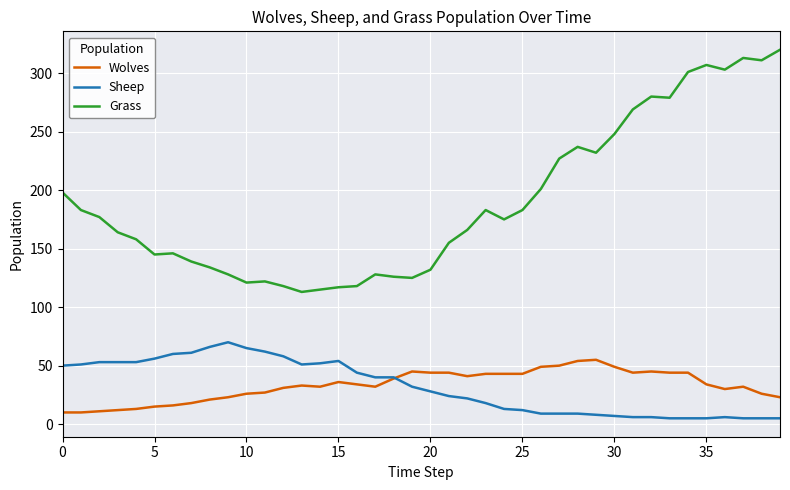

Does the chart display data point markers on the line(s)?

No